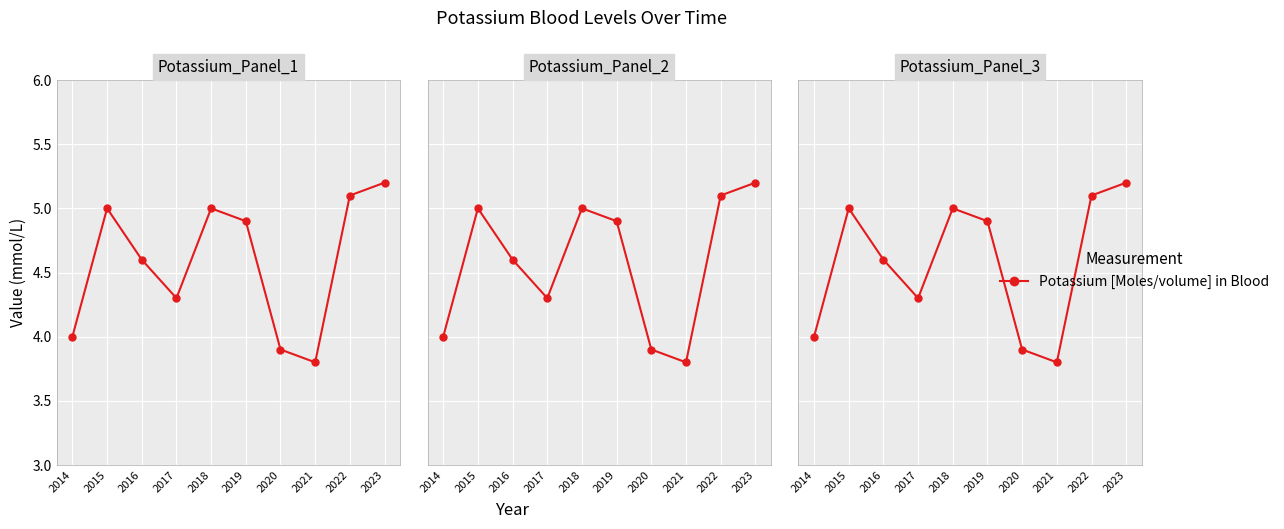

Rank the categories by value from lowest to highest.

2021, 2020, 2014, 2017, 2016, 2019, 2015, 2018, 2022, 2023